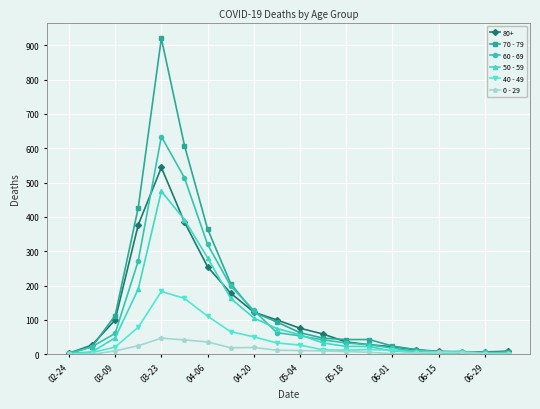

Is this an area chart (filled region under the line)?

No